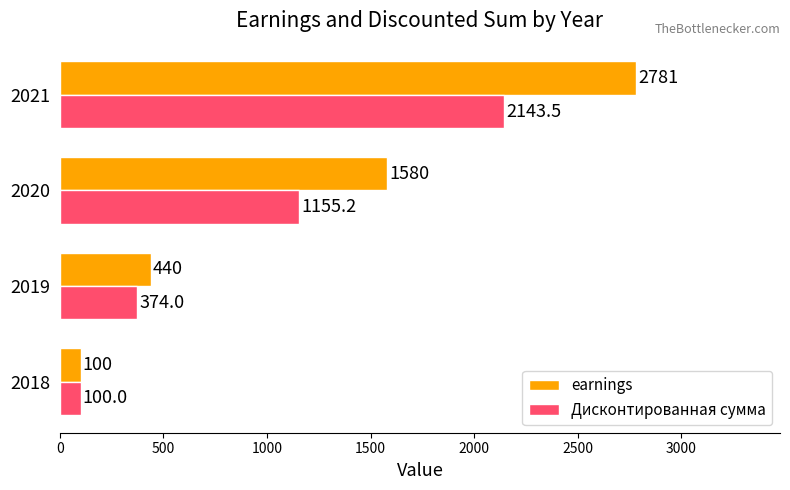

What is the sum of the earnings values at 2018 and 2019?

540.0